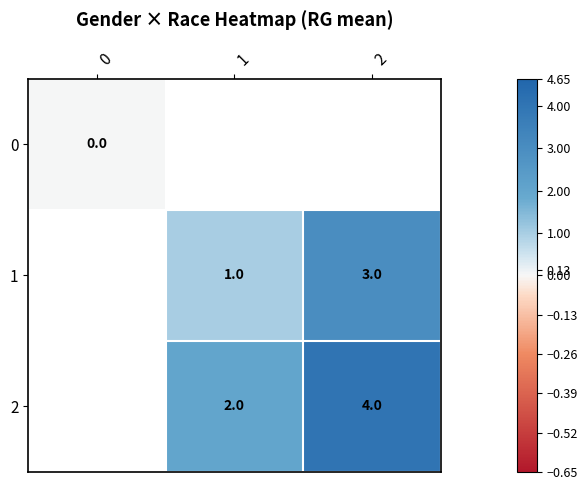

Is the value of 0 at 0 greater than the value of 2 at 2?

No